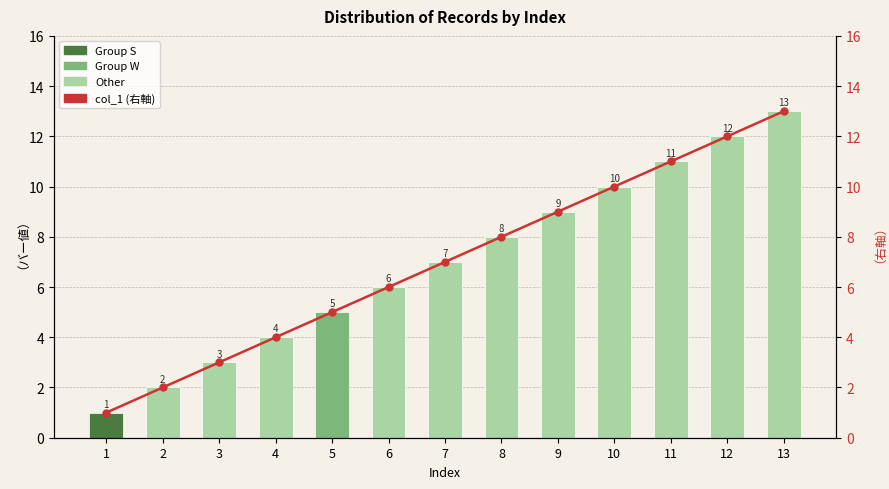

Where does the col_1 (bar) series first go above 7?

8